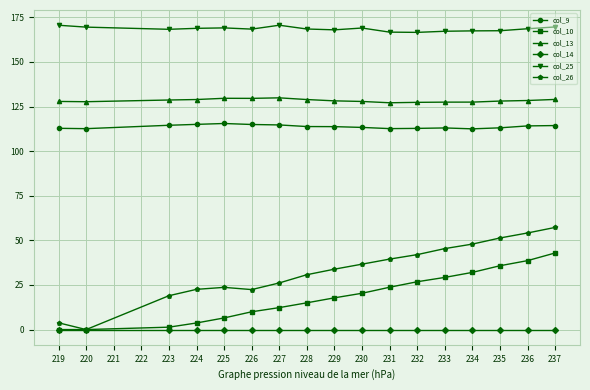

What is the value of the col_10 point at the 8th from the left?

15.0